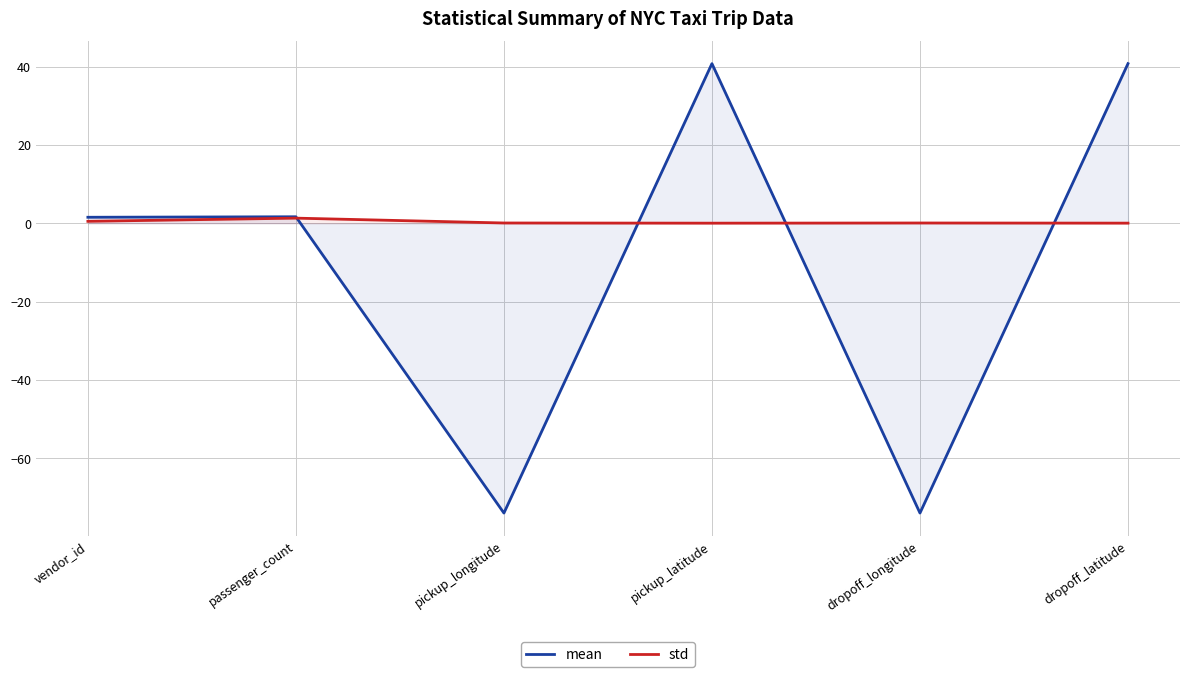

Which has a higher value, vendor_id or dropoff_latitude?

dropoff_latitude